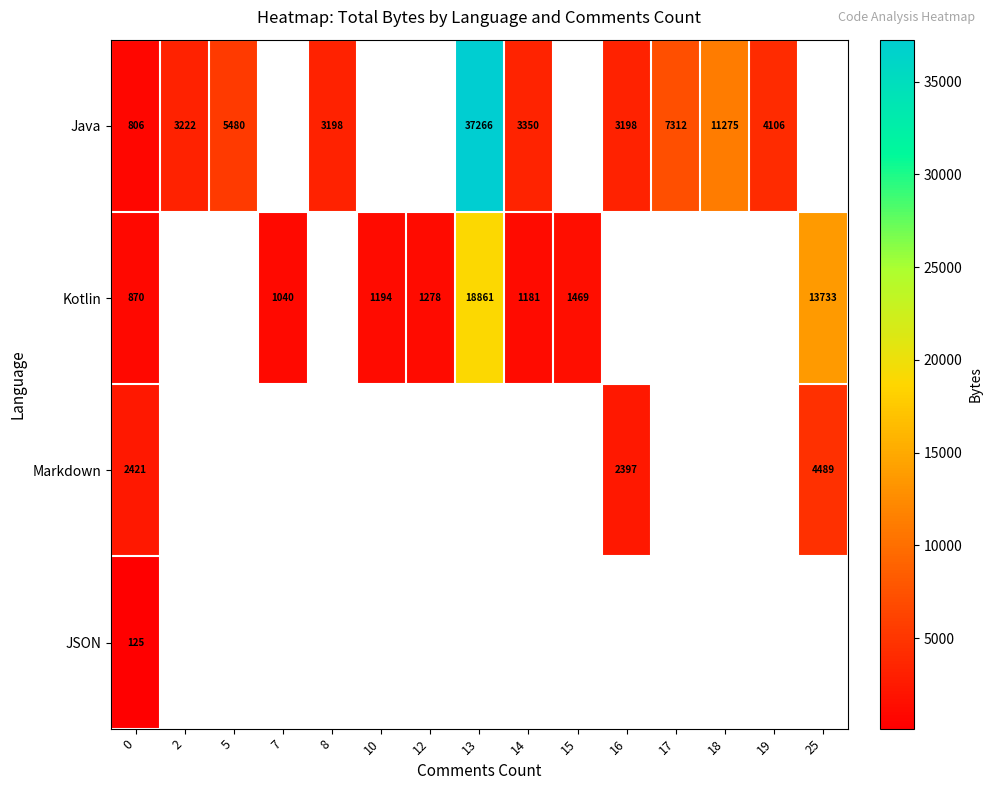

What is the difference between the Java values at 5 and 0?

4674